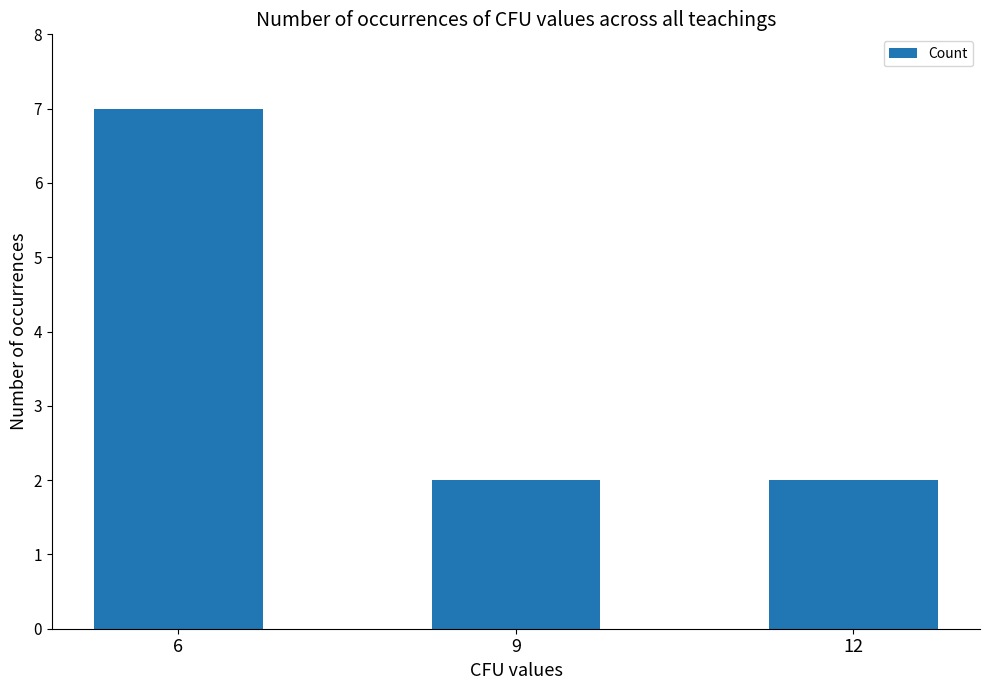

Reading left to right, transcribe all the data shown in this chart.

6=7	9=2	12=2